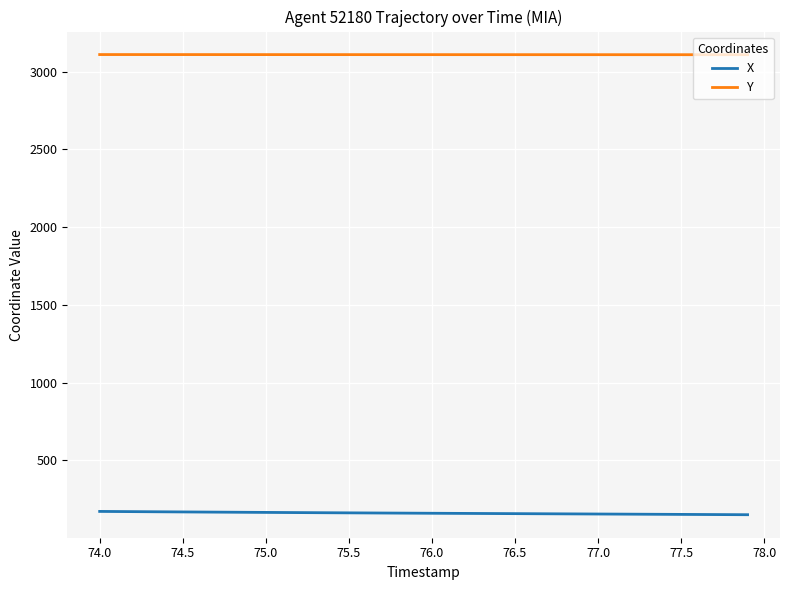

True or false: Y and X cross at least once.

False